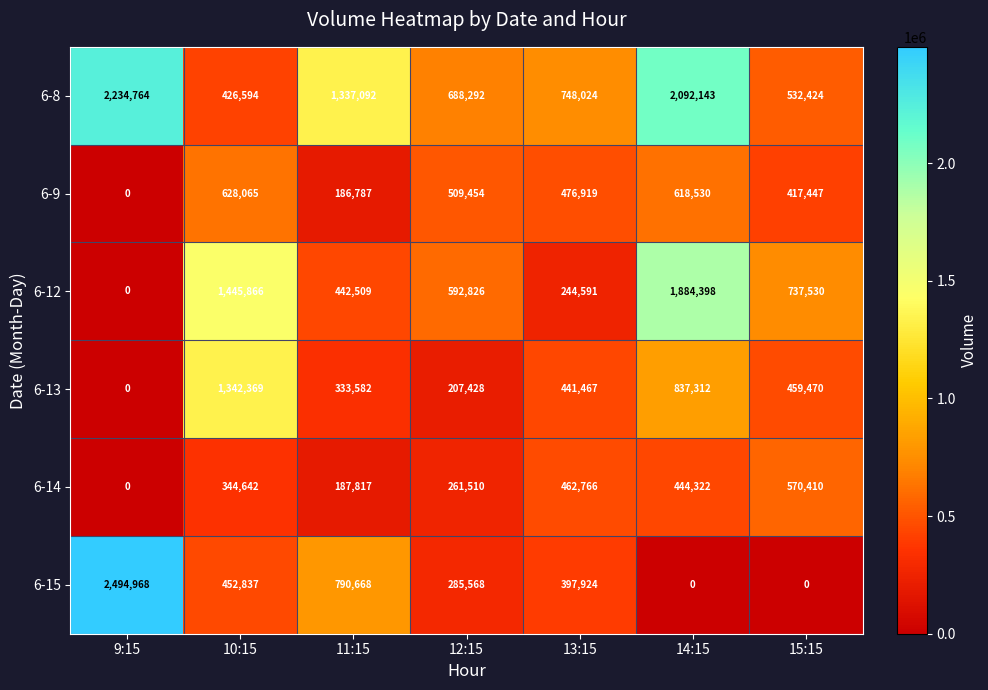

The value of 6-13 at 9:15 is 0. True or false?

True